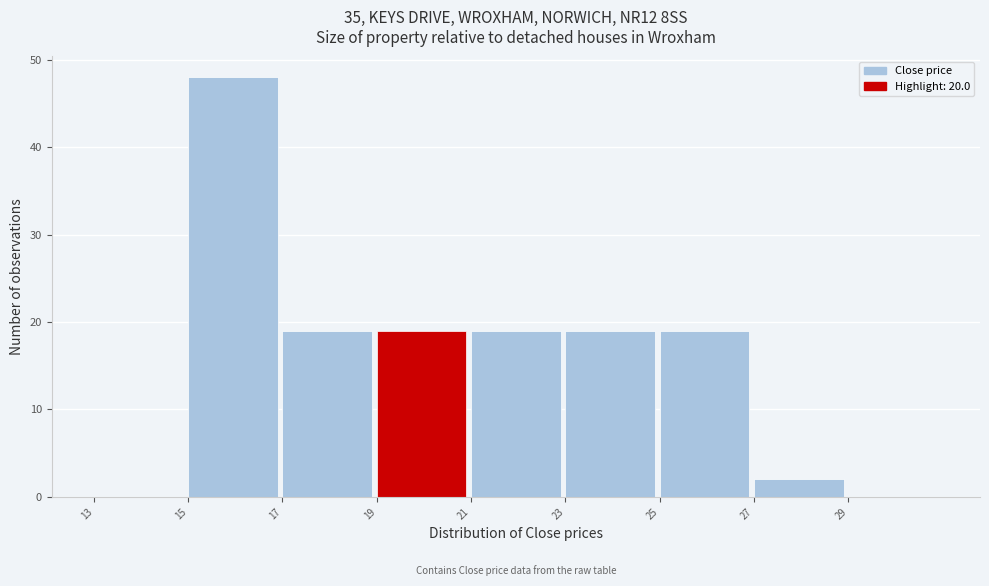

What is the height of the bar covering 23 to 25 on the x-axis? The values are not printed on the chart, so give them approximately, as read against the axis.

19